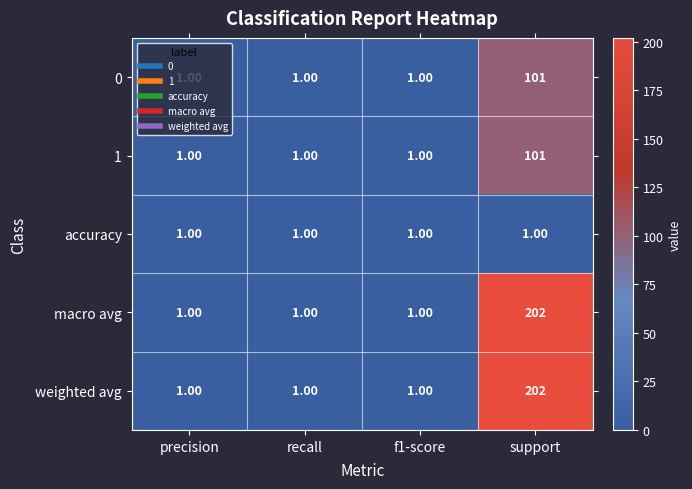

What is the difference between the maximum and minimum values in the 1 series?

100